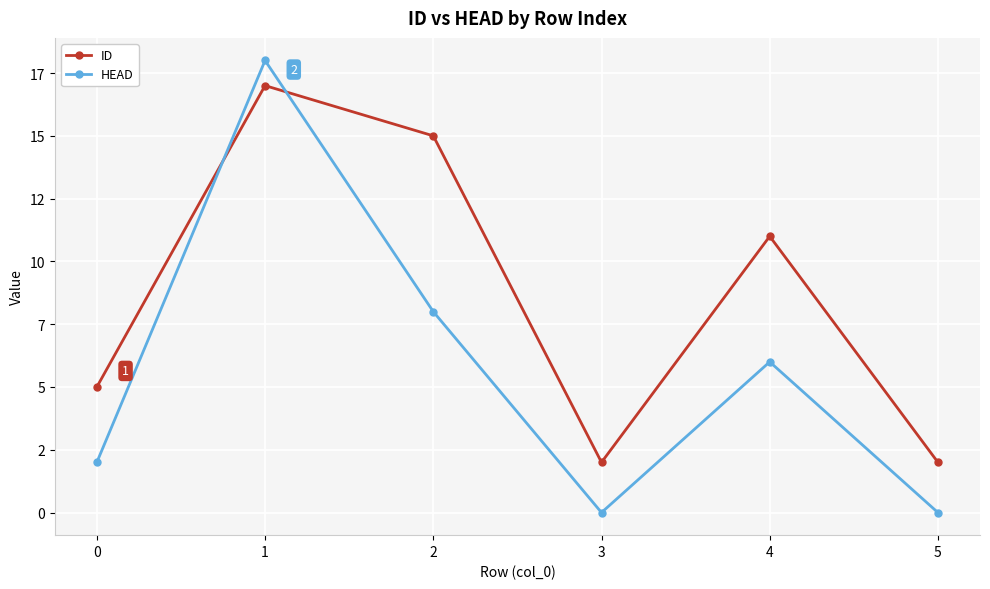

Which series has the widest spread of values?

HEAD